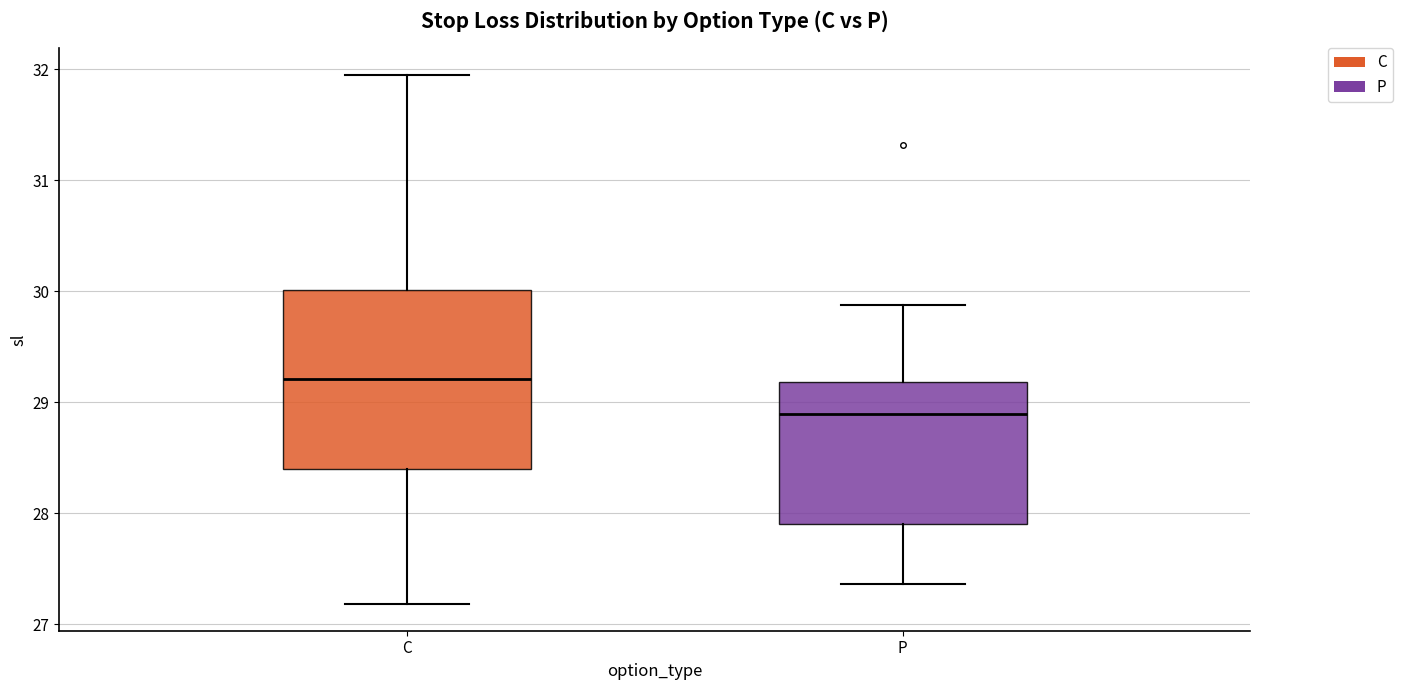

Where does the median line of the box for C sit on the y-axis? The values are not printed on the chart, so give them approximately, as read against the axis.

29.2